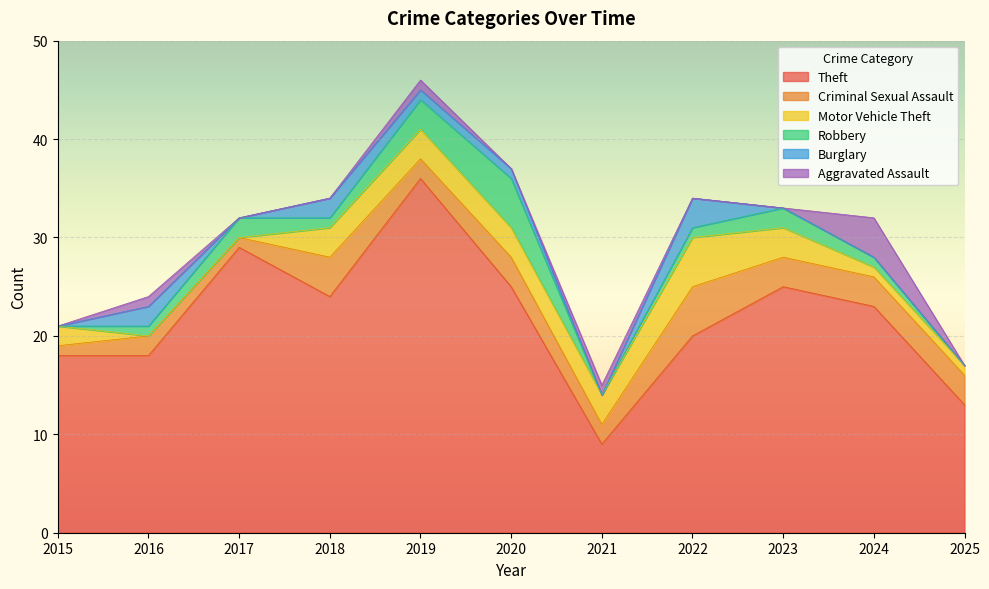

How many data points in Aggravated Assault are above 0?

4